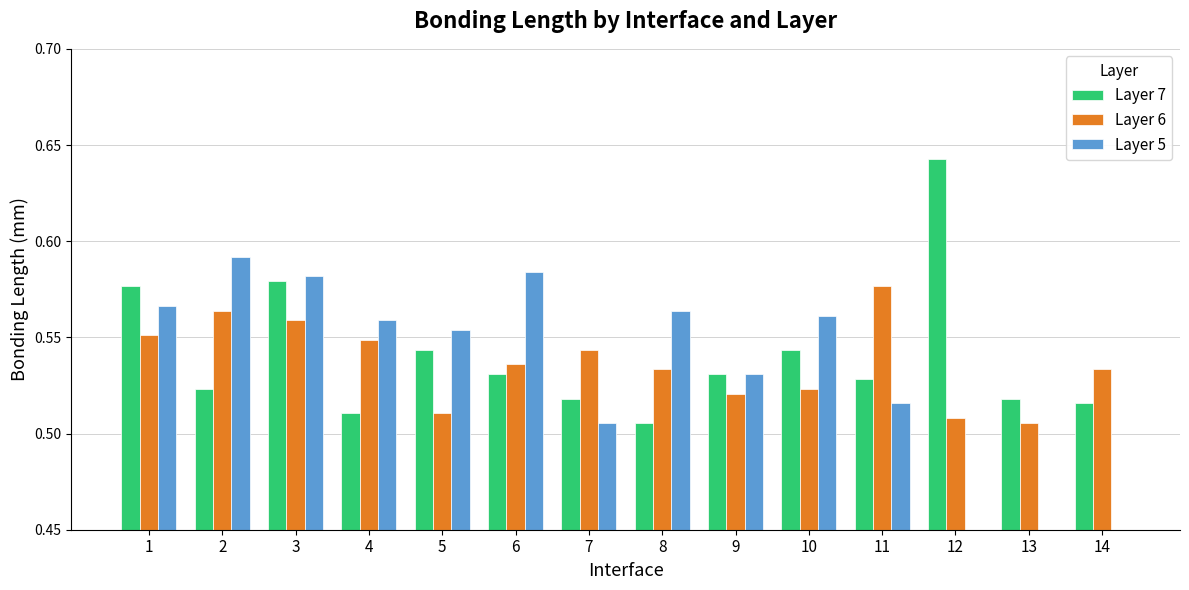

Which series has the widest spread of values?

Layer 5